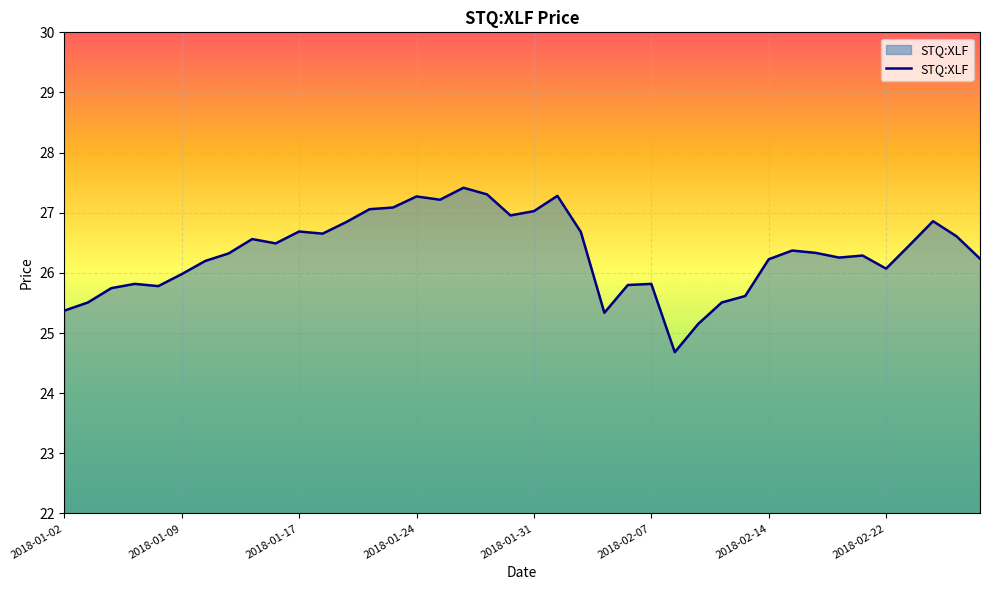

What is the difference between the maximum and minimum values?

2.7